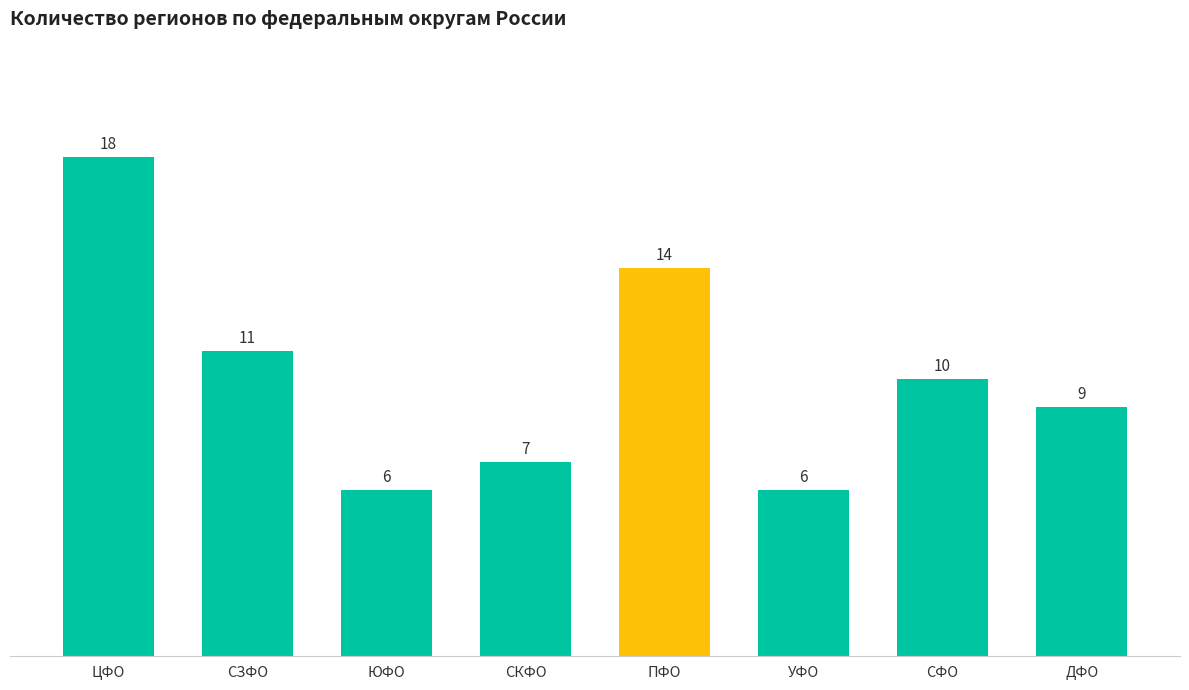

What is the average value?

10